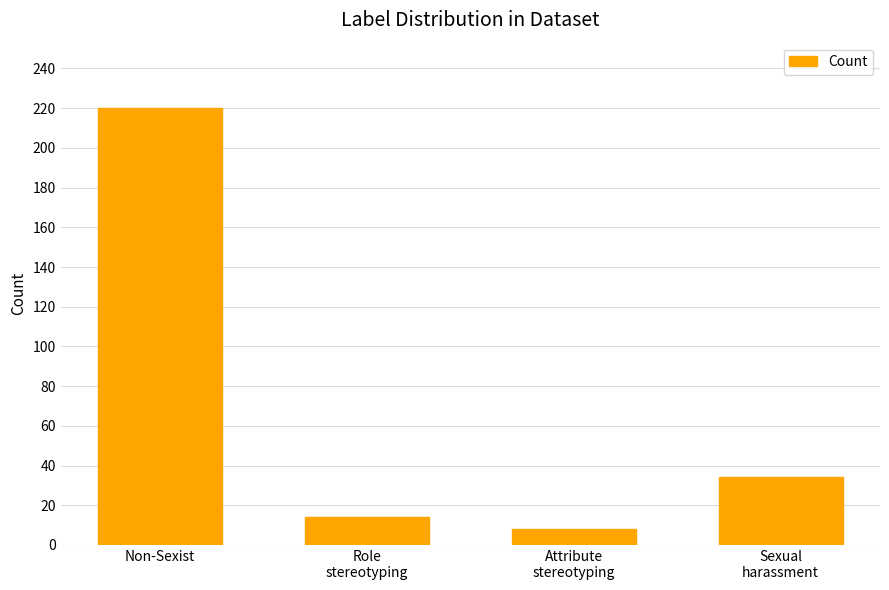

Which category has the lowest value across all series?

Attribute
stereotyping